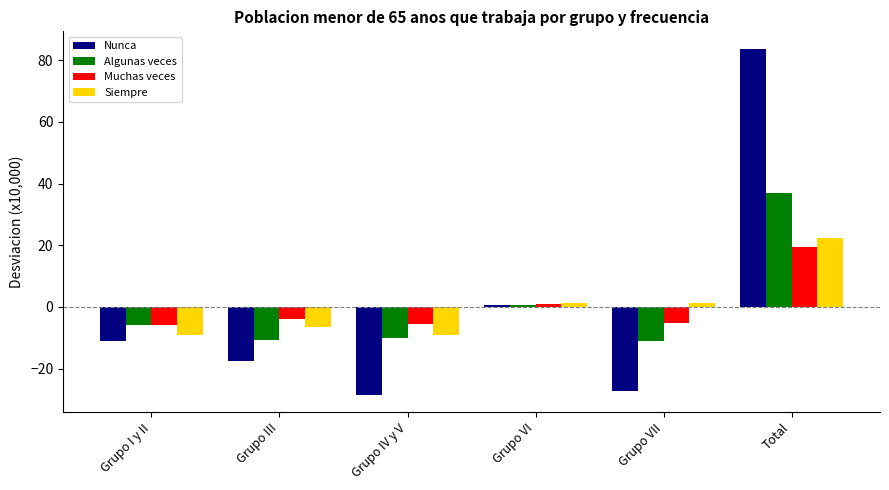

What are all the series names shown in the legend?

Nunca, Algunas veces, Muchas veces, Siempre